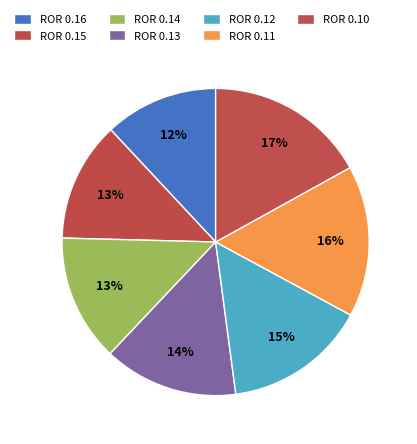

How many slices are in this pie chart?

7